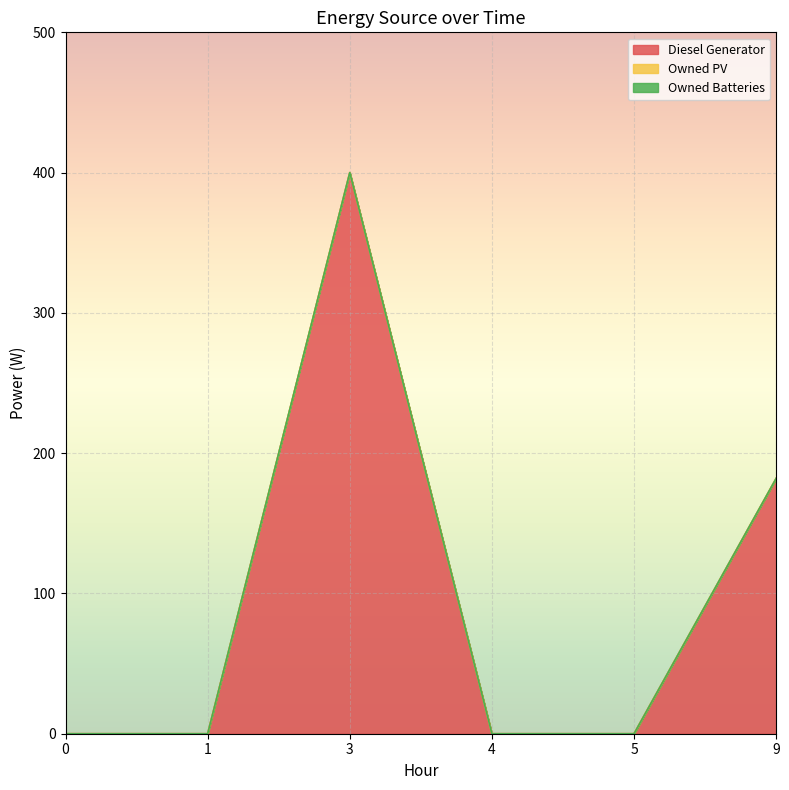

What is the total value across all series at 9?

182